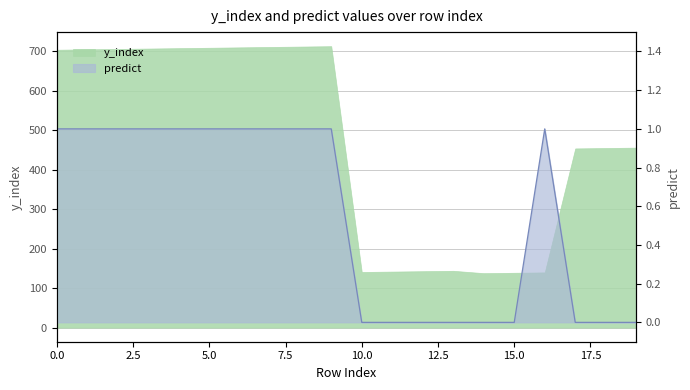

What is the difference between the second highest and second lowest values?

1